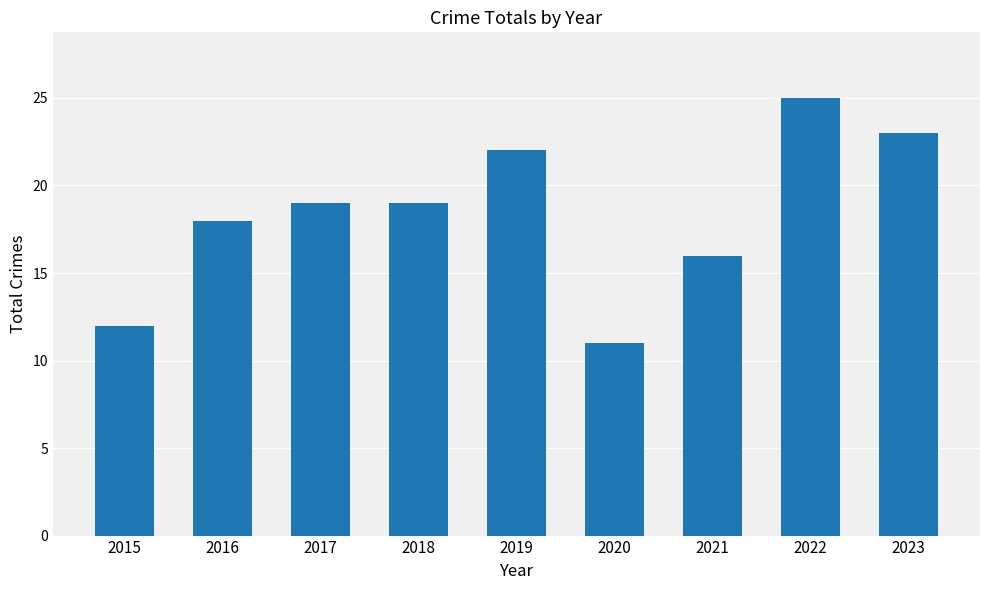

How many series are shown in this chart?

1